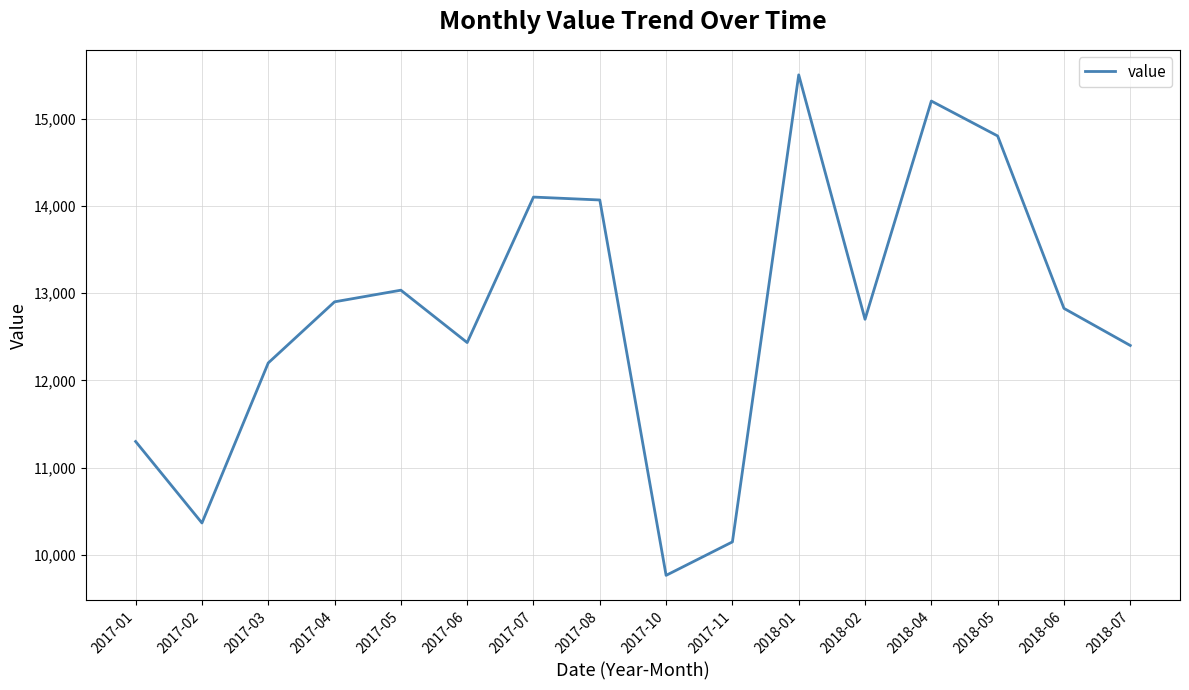

Is it true that the value at 2018-05 is 14800.0?

True